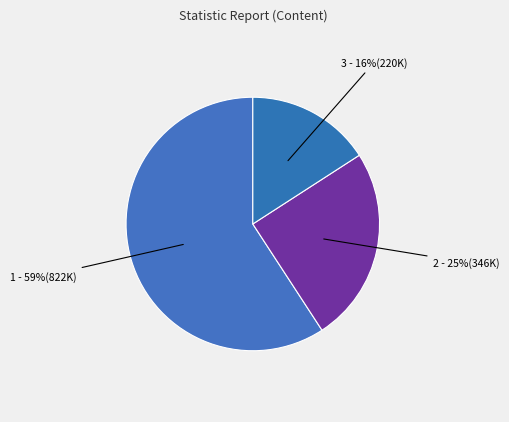

How many segments does this pie chart have?

3